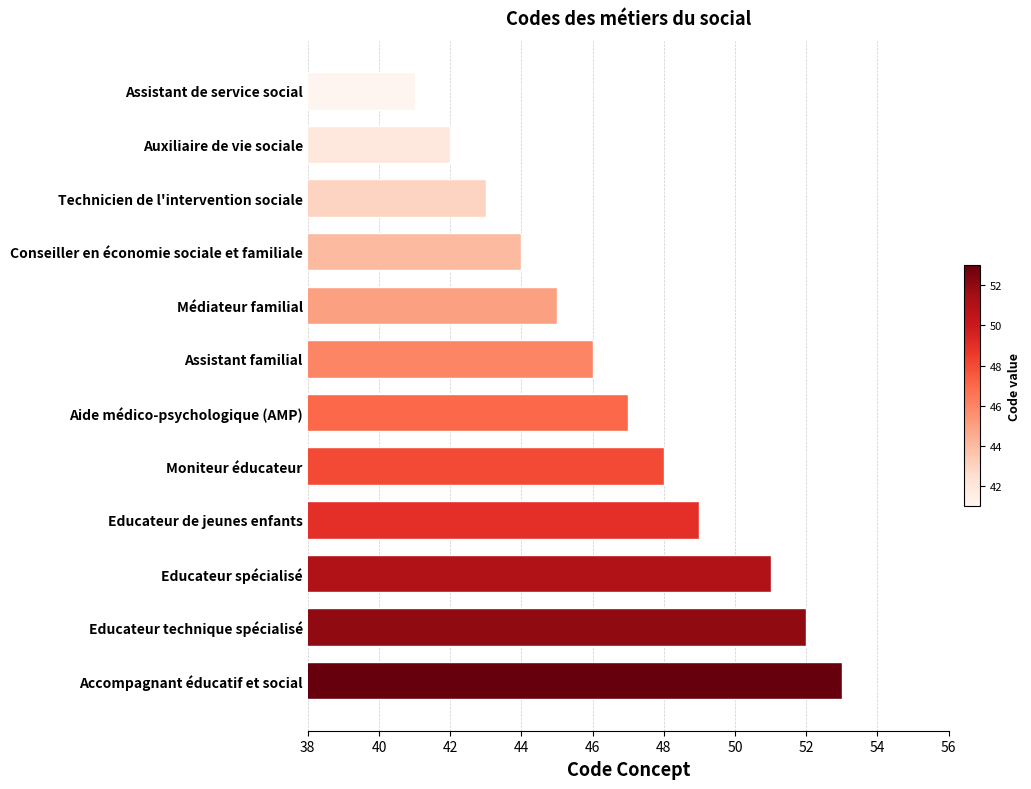

Which category has the highest value across all series?

Accompagnant éducatif et social